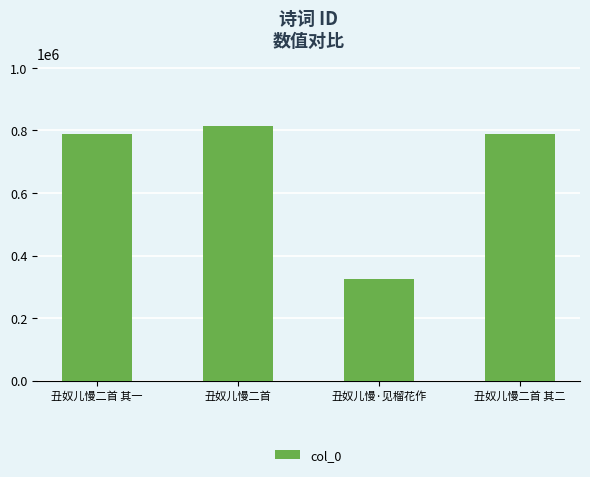

How many distinct data groups are displayed?

1